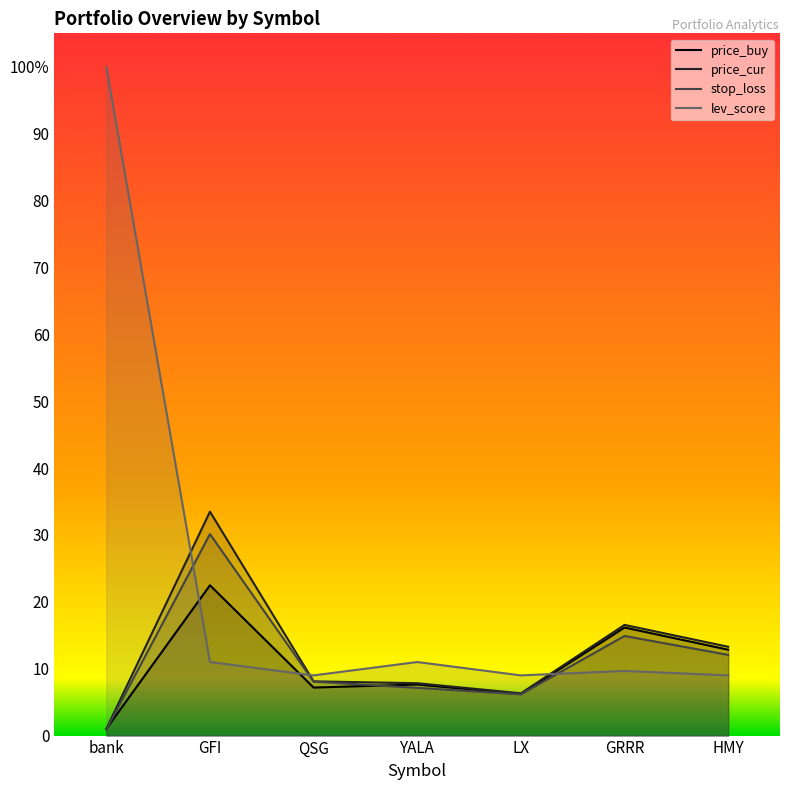

What is the difference between the maximum and minimum values in the lev_score series?

91.0